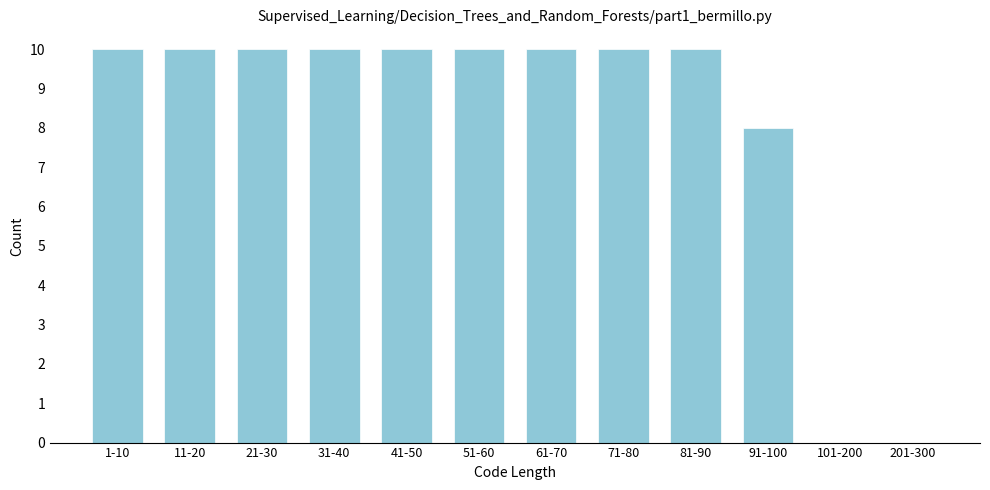

Reading left to right, extract all data points from this chart.

1-10=10	11-20=10	21-30=10	31-40=10	41-50=10	51-60=10	61-70=10	71-80=10	81-90=10	91-100=8	101-200=0	201-300=0